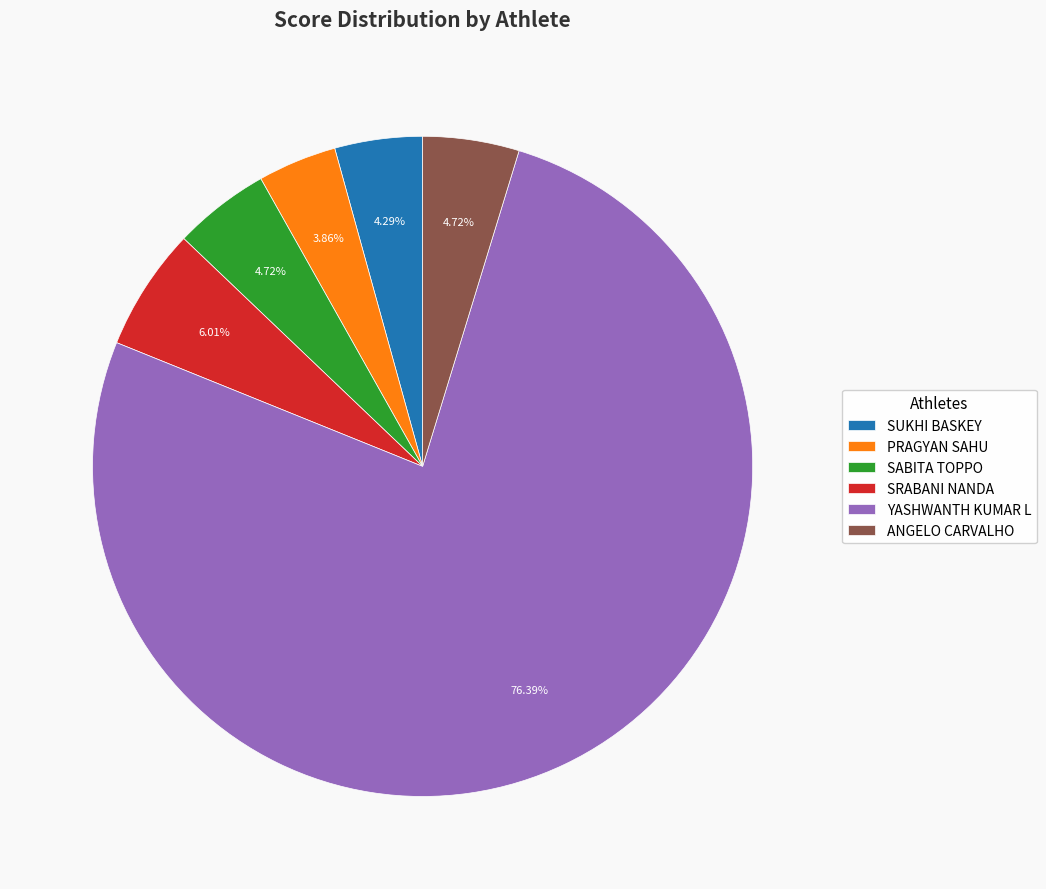

To the nearest percent, what percentage of the pie is SRABANI NANDA?

6%